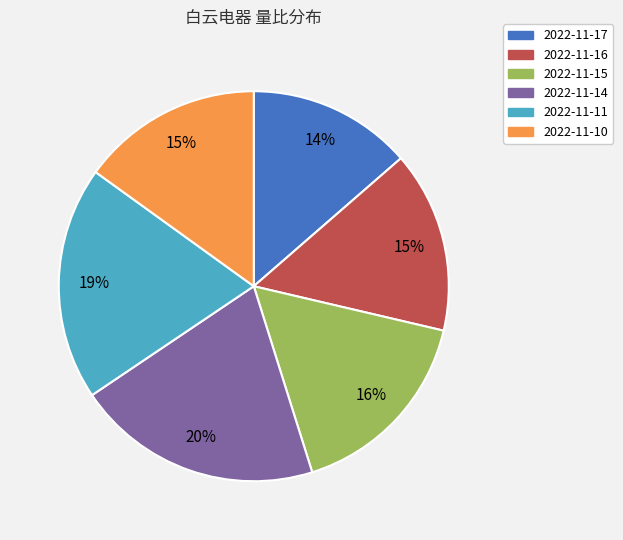

What percentage is the 2022-11-17 slice, to the nearest percent?

14%